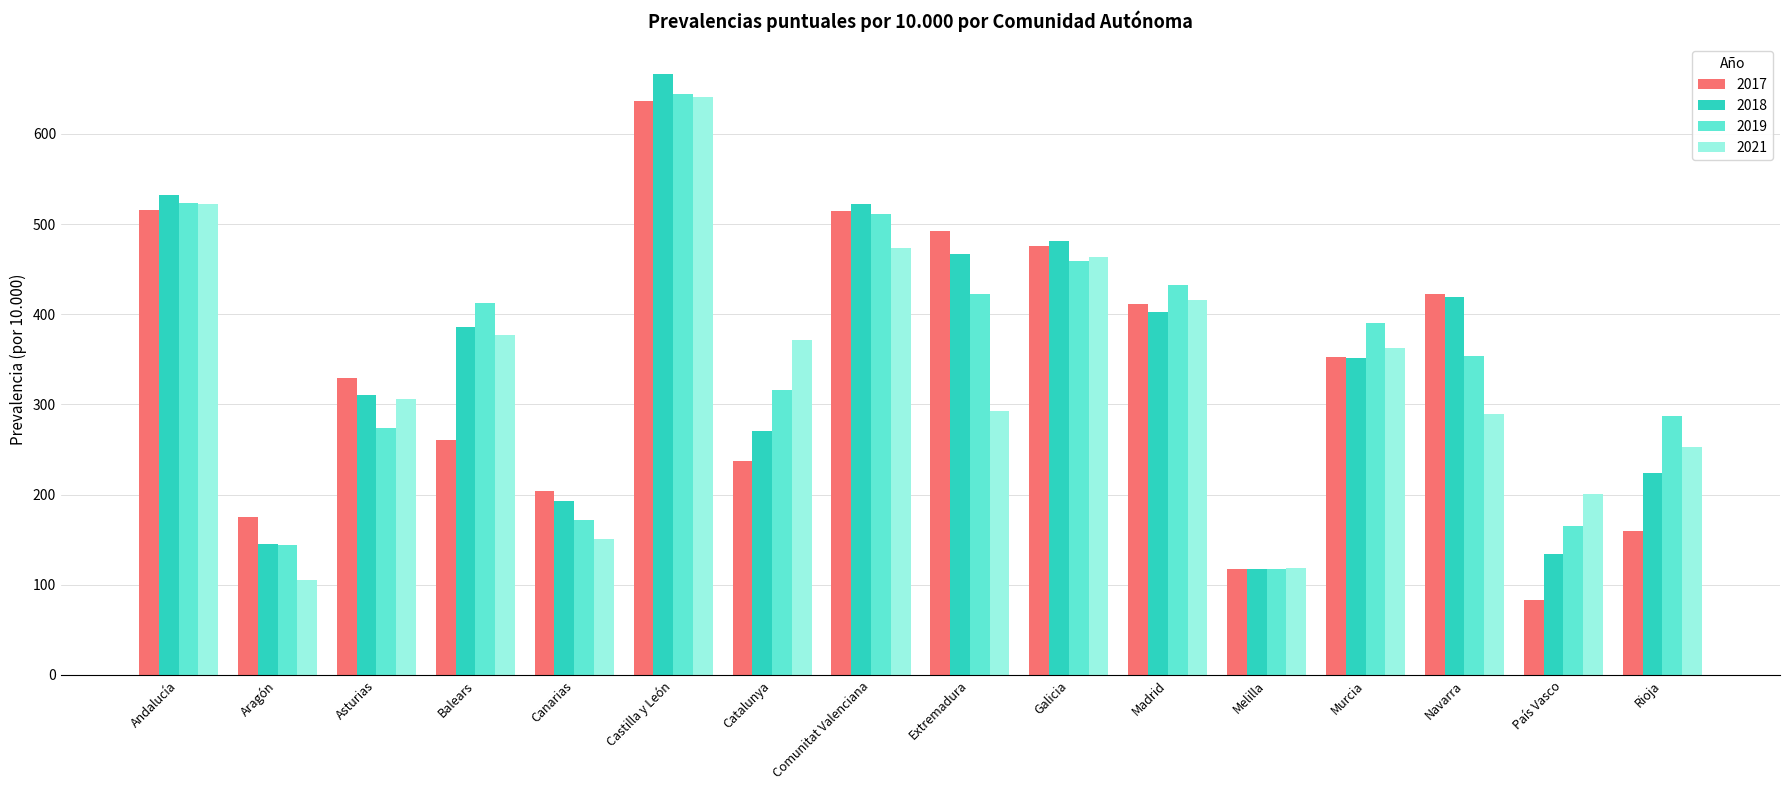

What is the total value across all series at Castilla y León?

2587